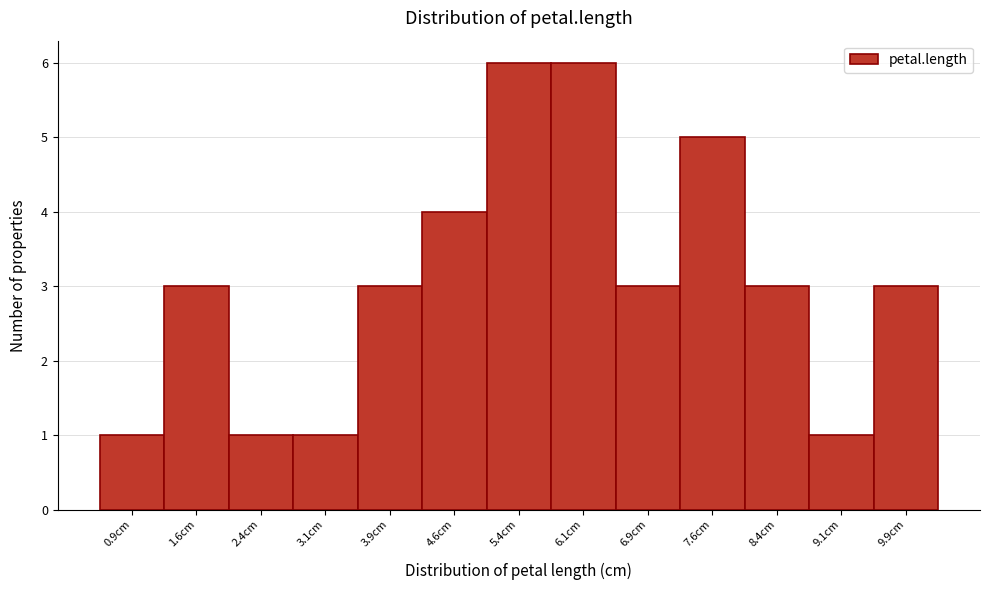

Reading left to right, transcribe this chart: for each bar, give the range it covers on the x-axis and its height. Neither the bar edges nor the heights are printed on the chart, so give them approximately, as read against the axes.

0.50 to 1.25: 1
1.25 to 2.00: 3
2.00 to 2.75: 1
2.75 to 3.50: 1
3.50 to 4.25: 3
4.25 to 5.00: 4
5.00 to 5.75: 6
5.75 to 6.50: 6
6.50 to 7.25: 3
7.25 to 8.00: 5
8.00 to 8.75: 3
8.75 to 9.50: 1
9.50 to 10.25: 3